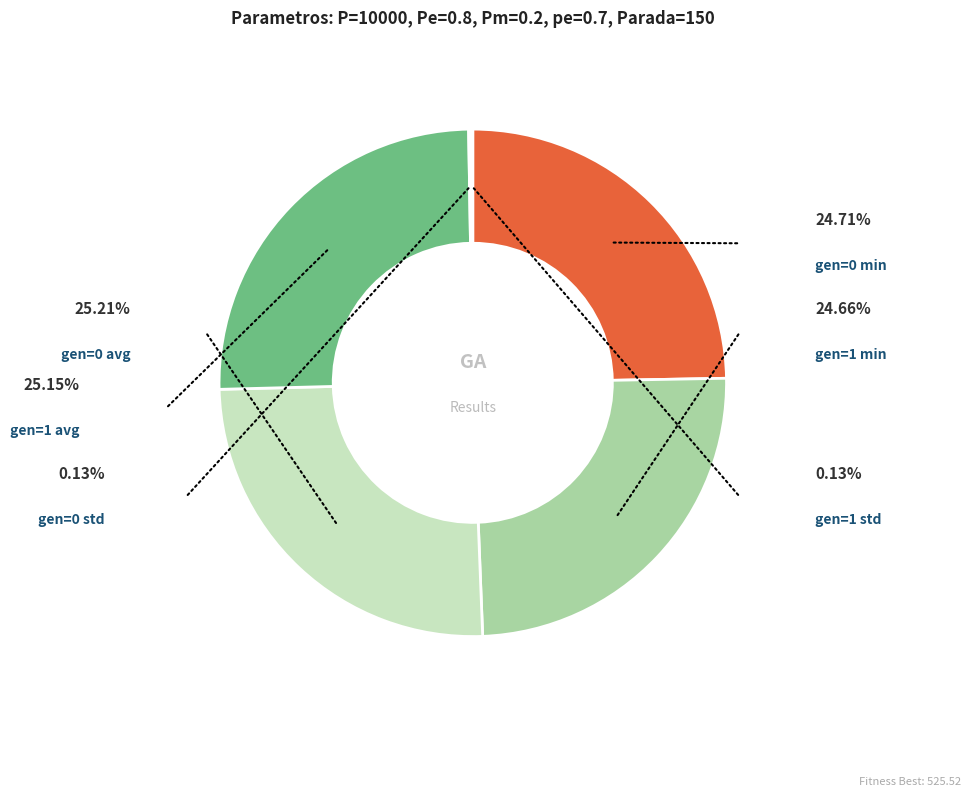

To the nearest percent, what is the average slice percentage?

17%